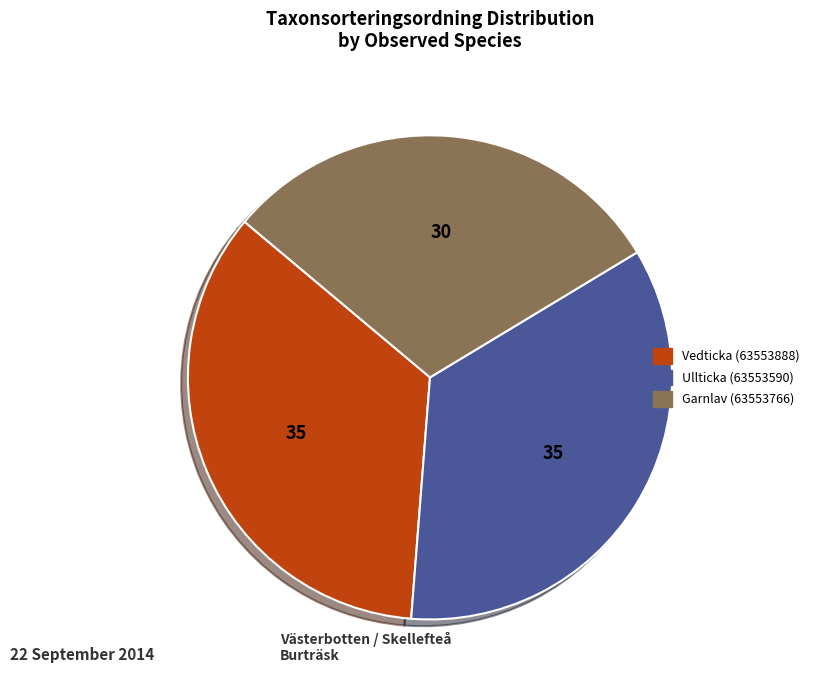

What is the ratio of the value at Ullticka (63553590) to the value at Vedticka (63553888)?

1.0